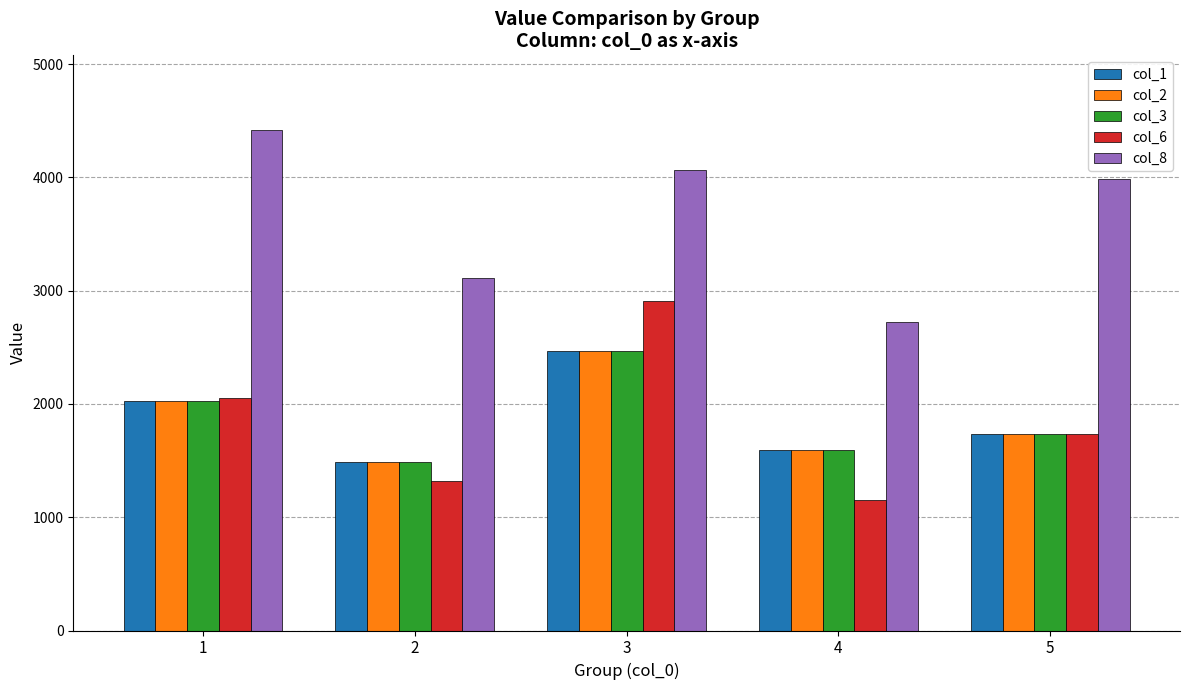

True or false: col_1 has a value of 2021.8 at 1.

True